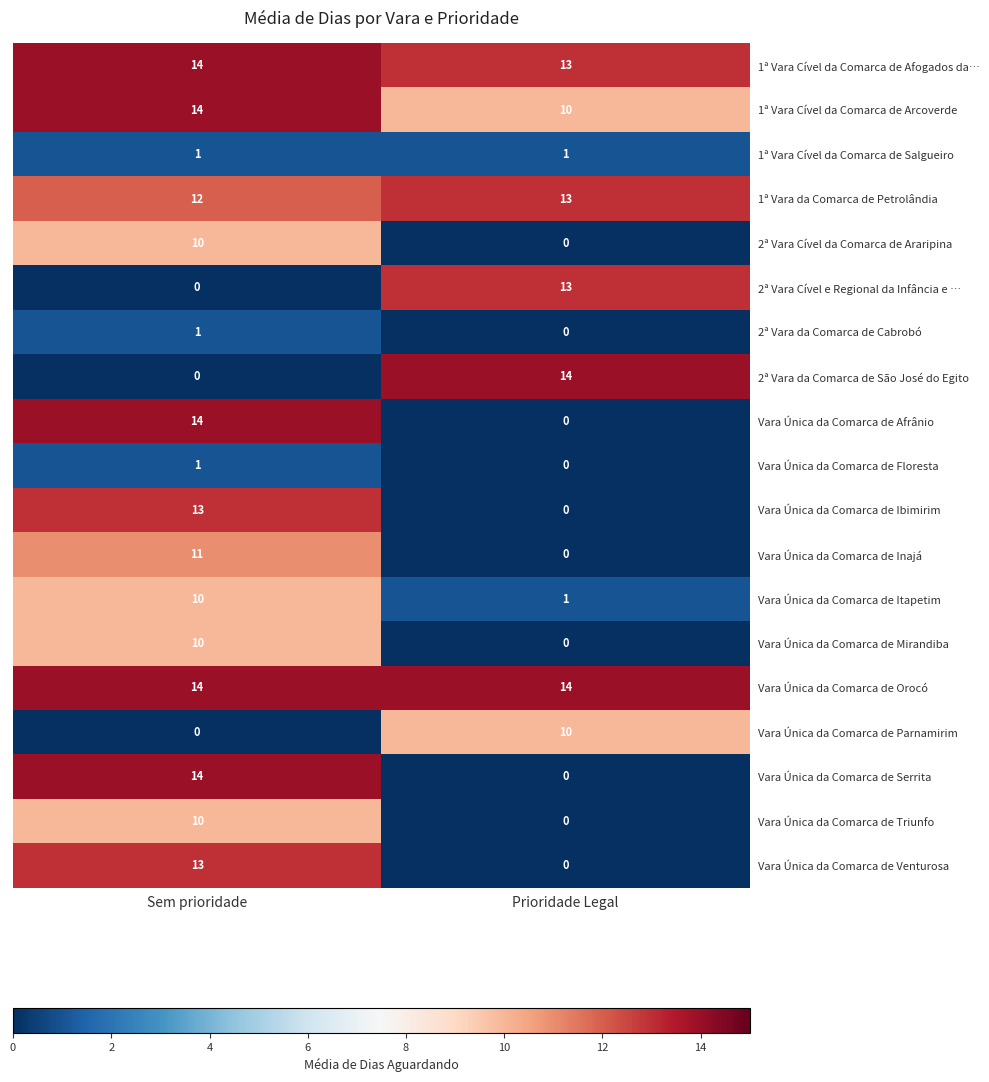

What is the difference between the maximum and minimum values in the Vara Única da Comarca de Venturosa series?

13